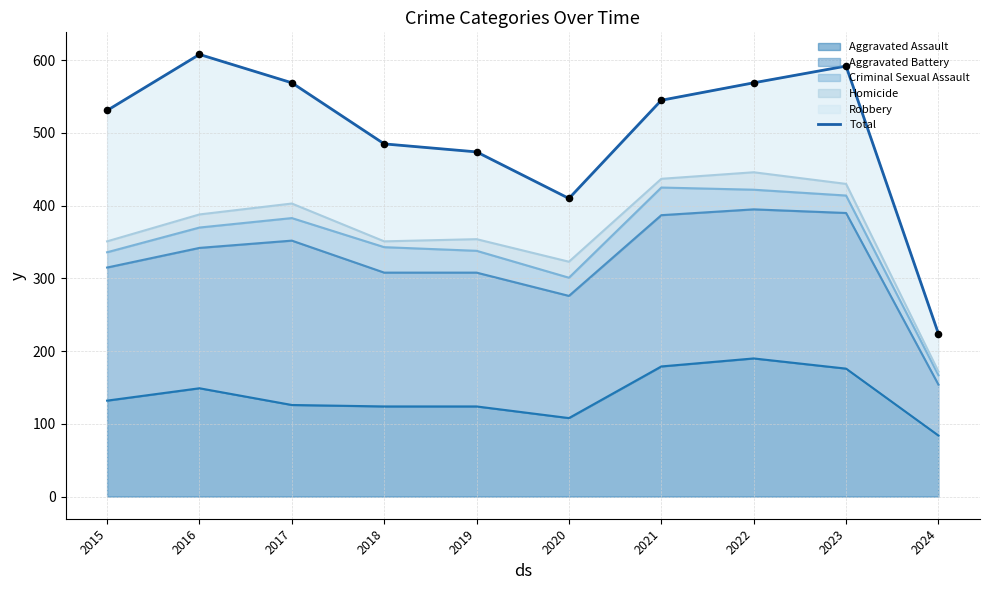

What is the change in value from 2016 to 2022?

-39